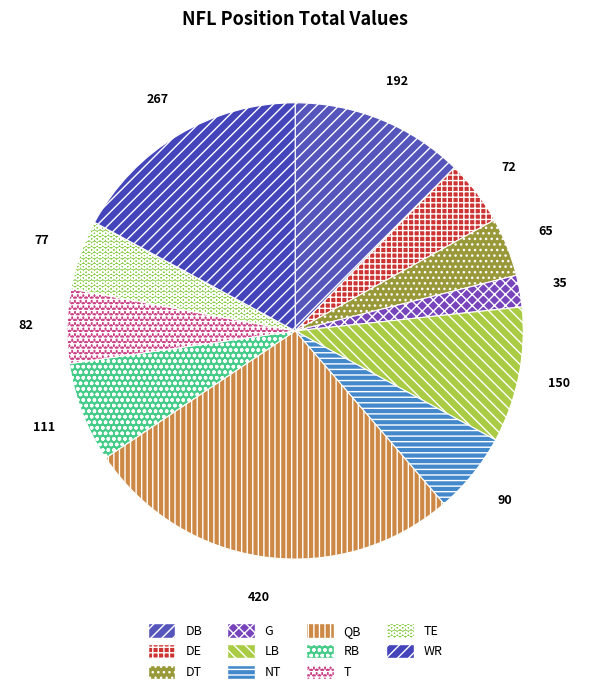

What is the total percentage of WR and DE?

21.7%